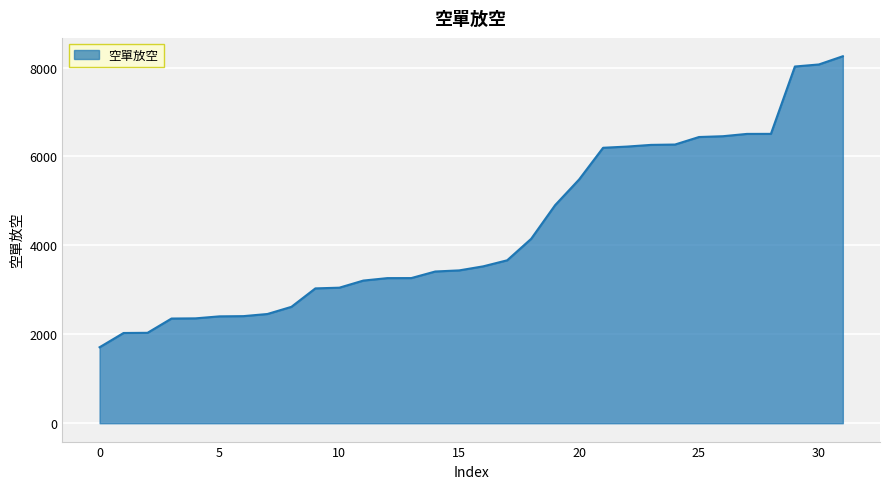

What is the difference between the second highest and second lowest values?

6040